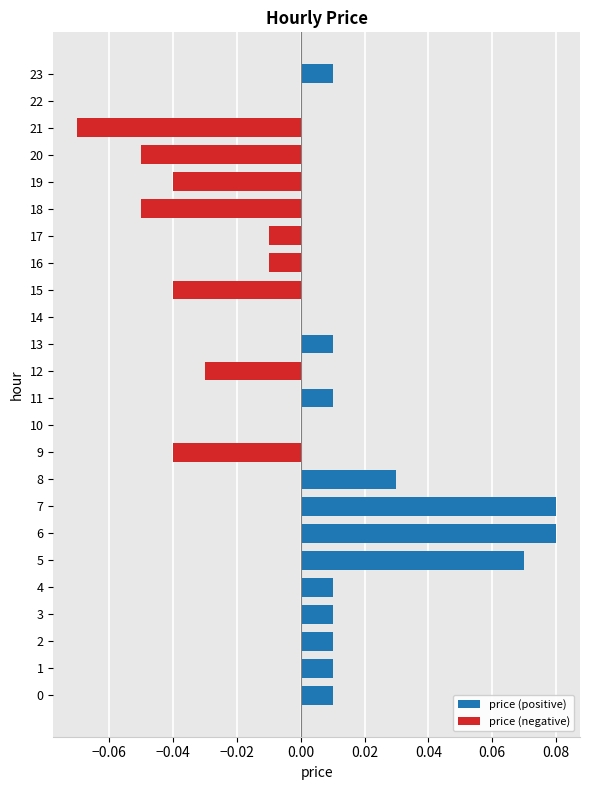

At 9, list the series in order from largest to smallest.

price (positive), price (negative)